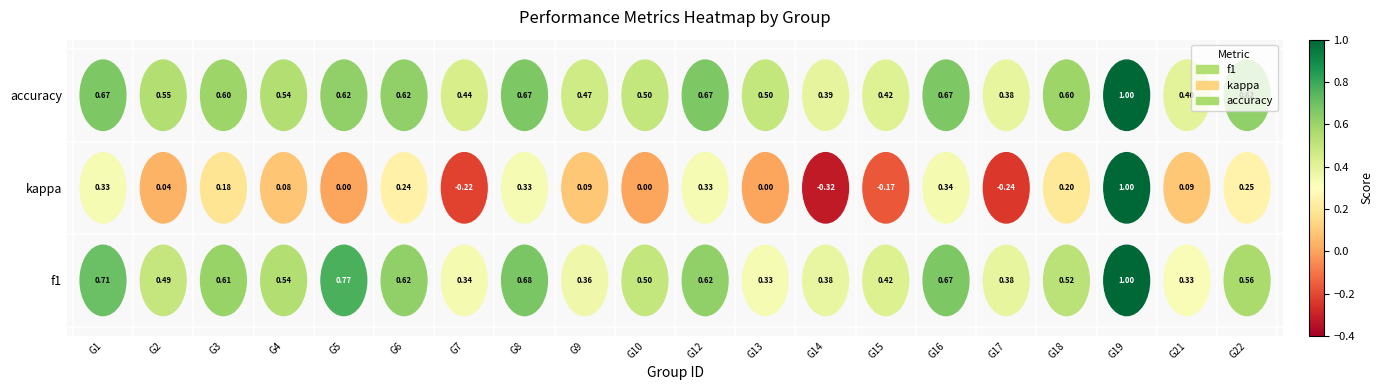

Where is kappa nearest to the value 1?

G1